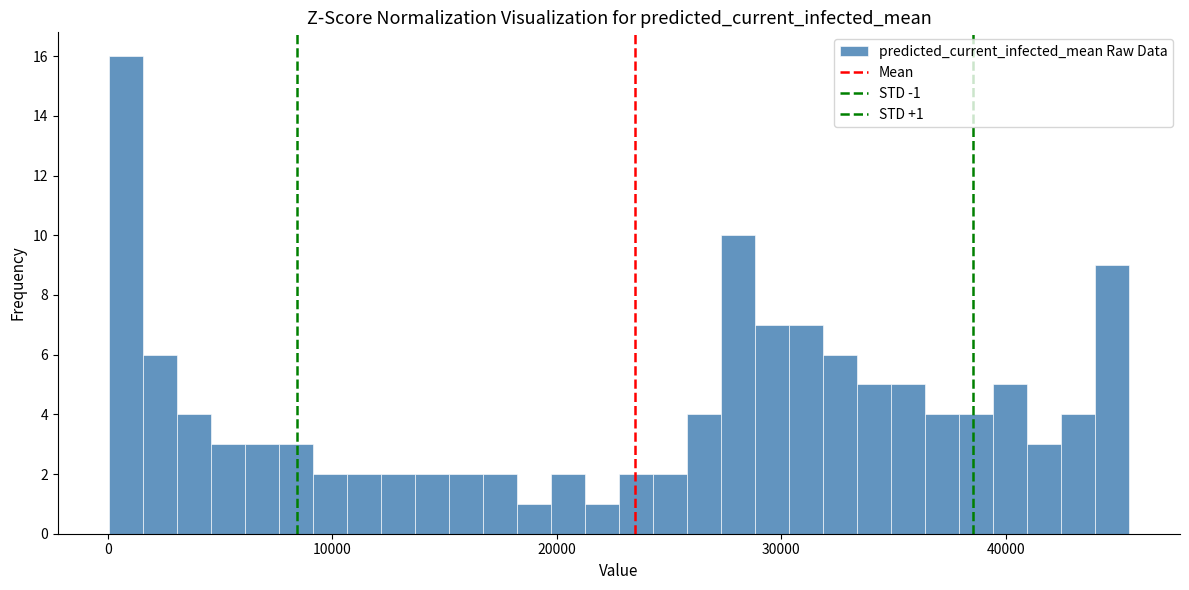

Read against the x-axis, roughly where is the centre of the tallest bar?

1000